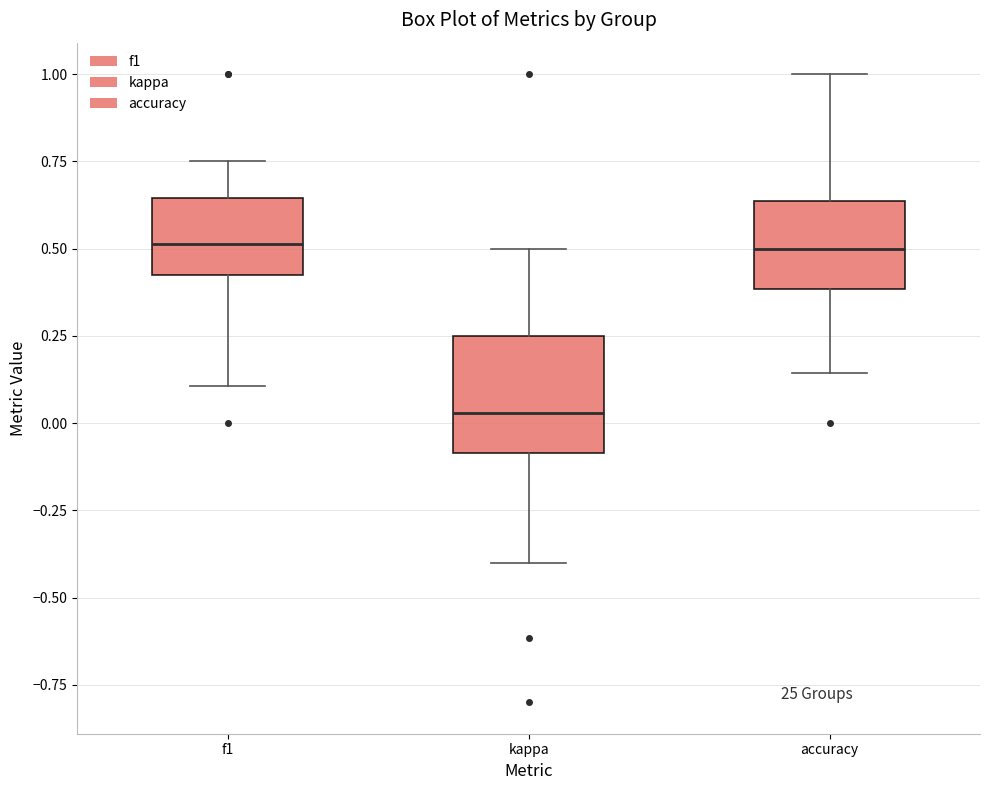

Comparing the boxes themselves (not the whiskers), which one is the tallest?

kappa